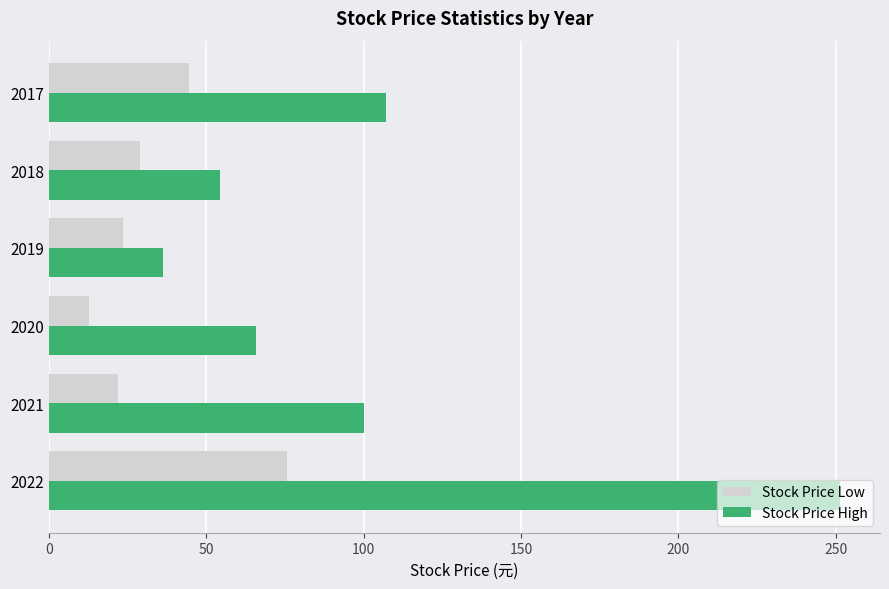

Which series changed the most between 2022 and 2019?

Stock Price High